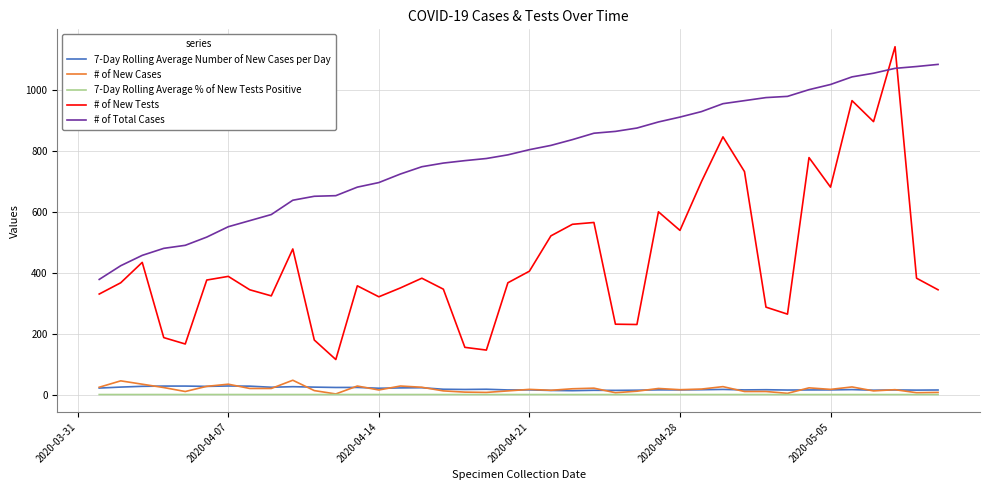

True or false: # of Total Cases and 7-Day Rolling Average % of New Tests Positive intersect in this chart.

False